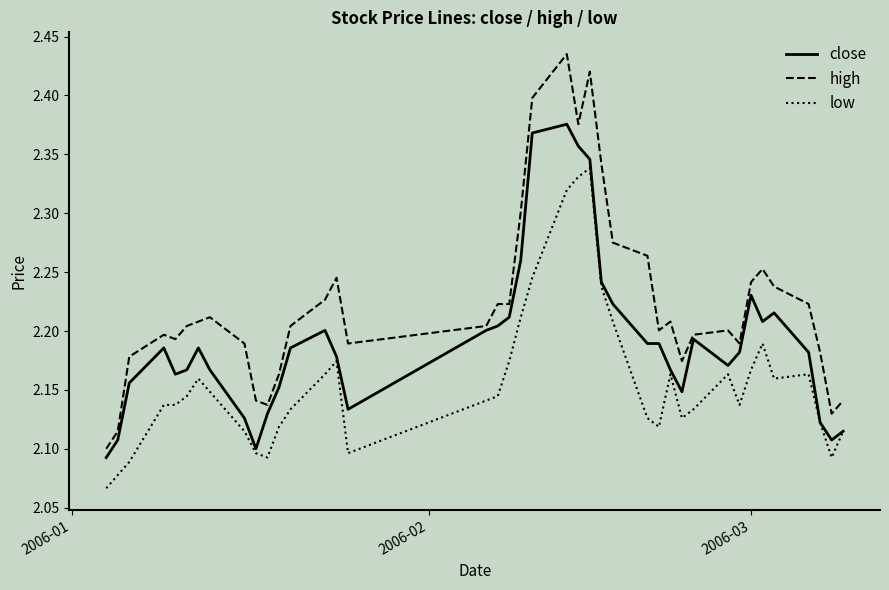

Which series has the largest total across all categories?

high